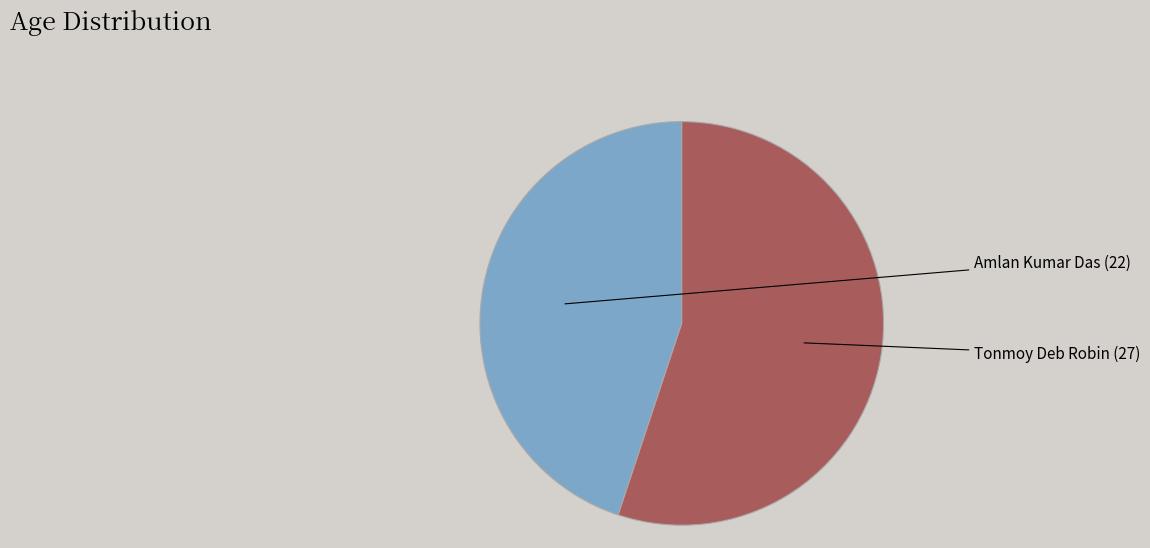

What is the ratio of the value at Amlan Kumar Das to the value at Tonmoy Deb Robin?

0.8